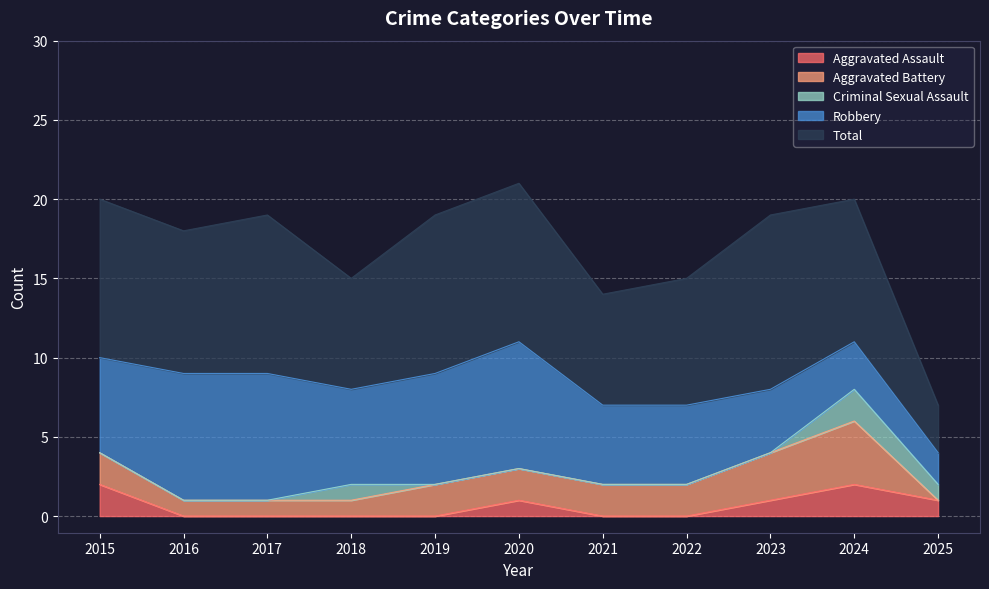

True or false: Criminal Sexual Assault and Total cross at least once.

False